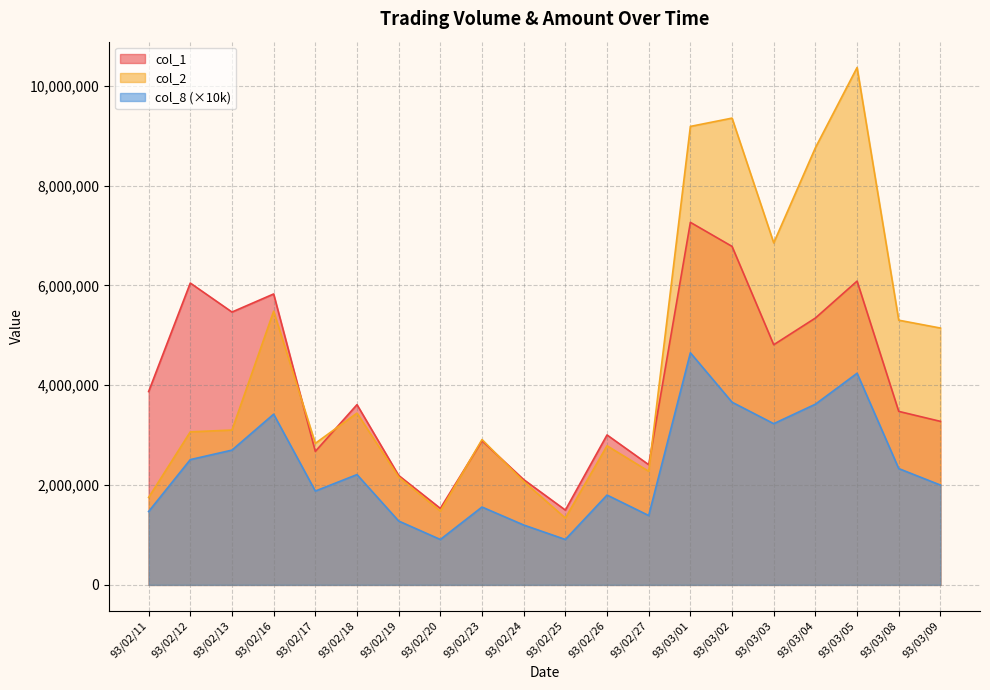

What value does the col_2 series have at 93/02/23?

2911600